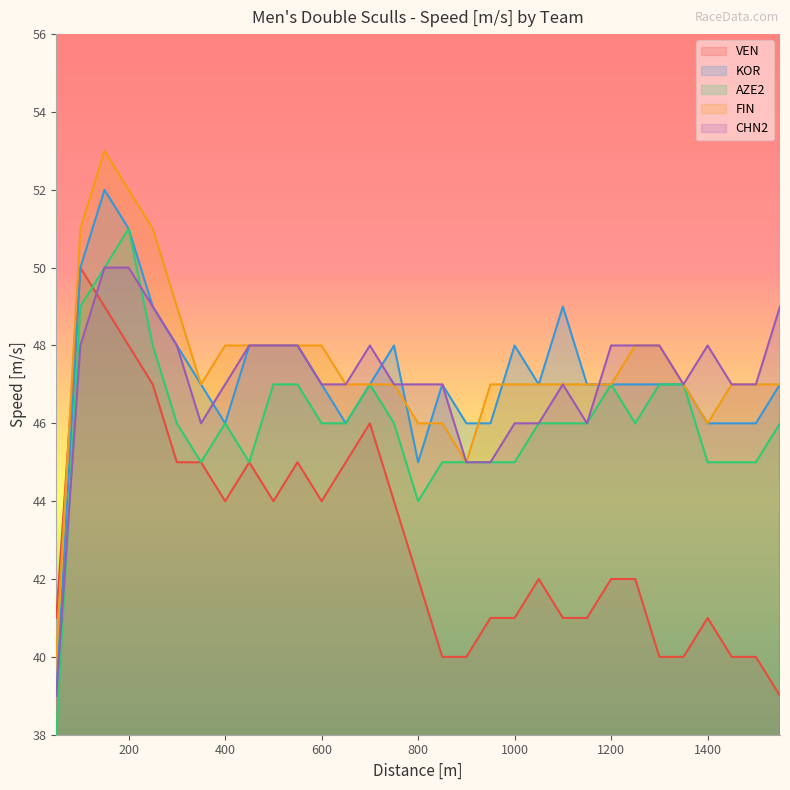

What is the highest value of the VEN series?

50